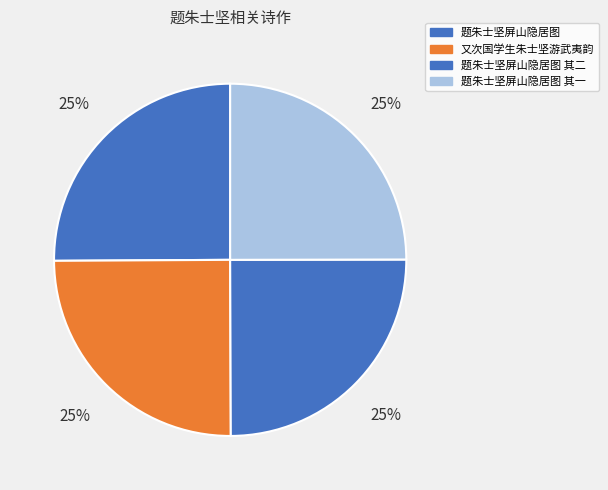

Is it true that 题朱士坚屏山隐居图 is 25% of the pie?

True